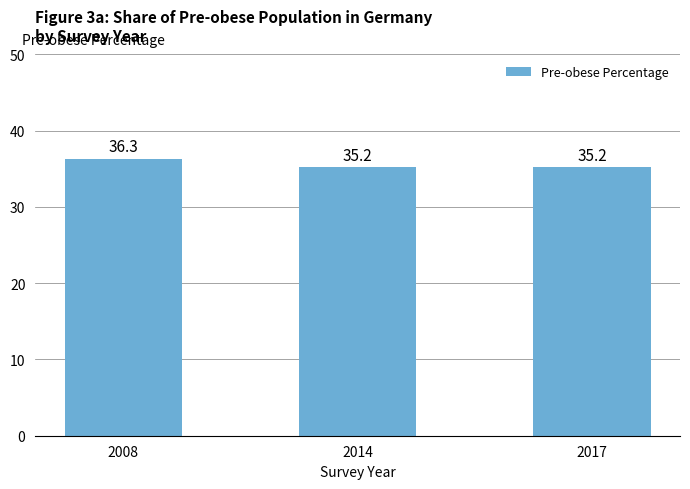

What is the greatest value displayed?

36.3